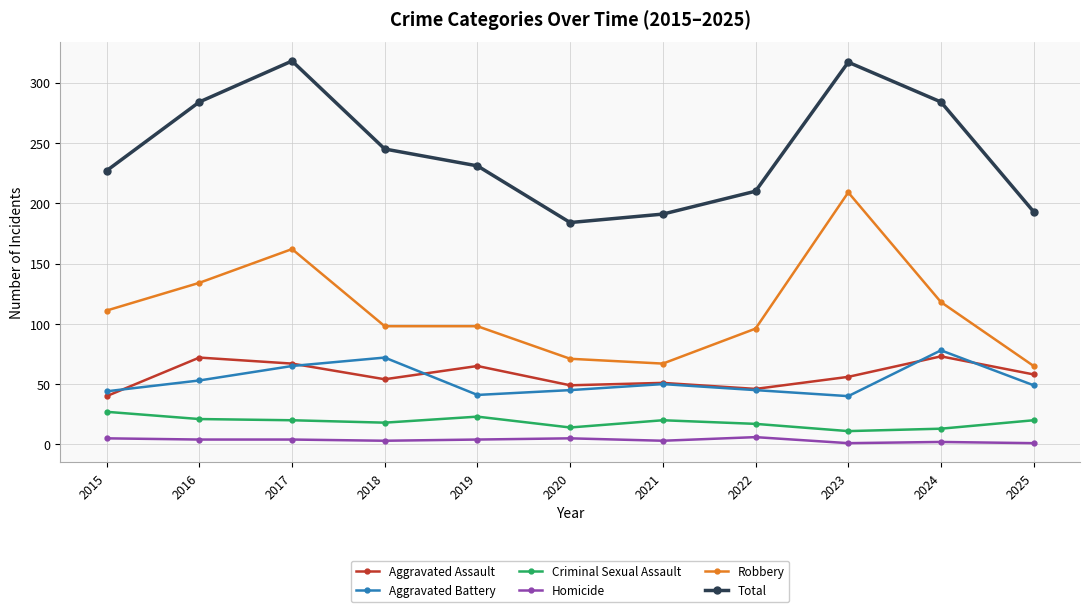

True or false: Homicide has a value of 5 at 2015.

True